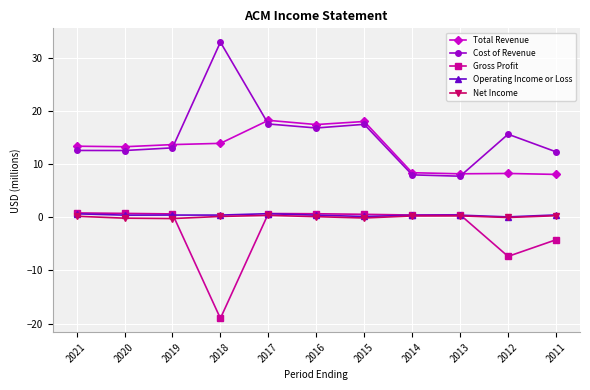

Is the value of Operating Income or Loss at 2019 greater than the value of Total Revenue at 2016?

No